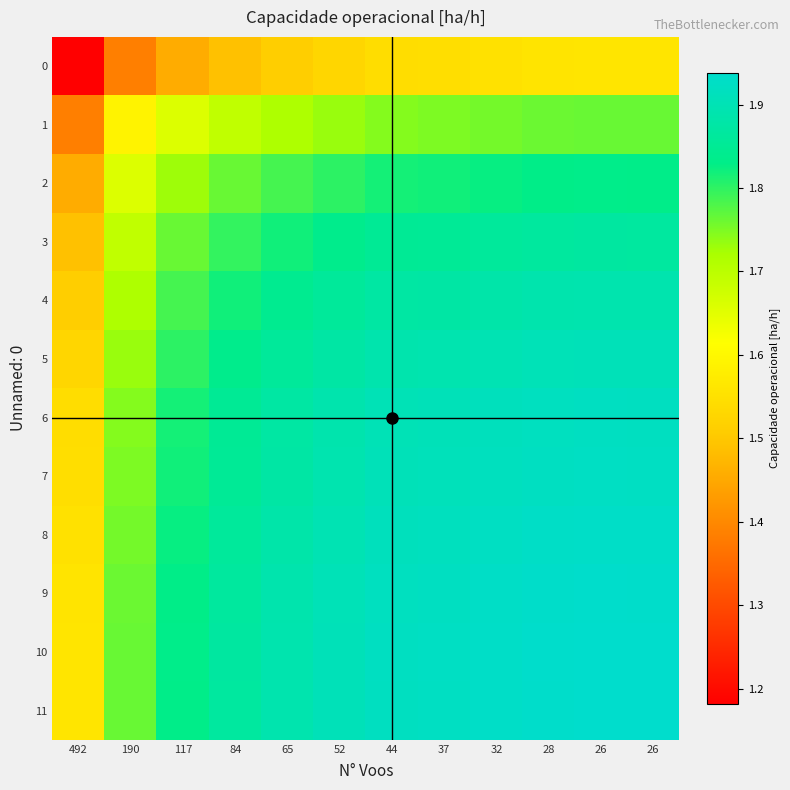

Reading left to right, list all the values displayed in this chart.

0: 492=1.2	190=1.4	117=1.5	84=1.5	65=1.5	52=1.5	44=1.5	37=1.5	32=1.6	28=1.6	26=1.6	26=1.6
1: 492=1.4	190=1.6	117=1.7	84=1.7	65=1.7	52=1.7	44=1.7	37=1.7	32=1.8	28=1.8	26=1.8	26=1.8
2: 492=1.5	190=1.7	117=1.7	84=1.8	65=1.8	52=1.8	44=1.8	37=1.8	32=1.8	28=1.8	26=1.8	26=1.8
3: 492=1.5	190=1.7	117=1.8	84=1.8	65=1.8	52=1.8	44=1.9	37=1.9	32=1.9	28=1.9	26=1.9	26=1.9
4: 492=1.5	190=1.7	117=1.8	84=1.8	65=1.8	52=1.9	44=1.9	37=1.9	32=1.9	28=1.9	26=1.9	26=1.9
5: 492=1.5	190=1.7	117=1.8	84=1.8	65=1.9	52=1.9	44=1.9	37=1.9	32=1.9	28=1.9	26=1.9	26=1.9
6: 492=1.5	190=1.7	117=1.8	84=1.9	65=1.9	52=1.9	44=1.9	37=1.9	32=1.9	28=1.9	26=1.9	26=1.9
7: 492=1.5	190=1.7	117=1.8	84=1.9	65=1.9	52=1.9	44=1.9	37=1.9	32=1.9	28=1.9	26=1.9	26=1.9
8: 492=1.6	190=1.8	117=1.8	84=1.9	65=1.9	52=1.9	44=1.9	37=1.9	32=1.9	28=1.9	26=1.9	26=1.9
9: 492=1.6	190=1.8	117=1.8	84=1.9	65=1.9	52=1.9	44=1.9	37=1.9	32=1.9	28=1.9	26=1.9	26=1.9
10: 492=1.6	190=1.8	117=1.8	84=1.9	65=1.9	52=1.9	44=1.9	37=1.9	32=1.9	28=1.9	26=1.9	26=1.9
11: 492=1.6	190=1.8	117=1.8	84=1.9	65=1.9	52=1.9	44=1.9	37=1.9	32=1.9	28=1.9	26=1.9	26=1.9